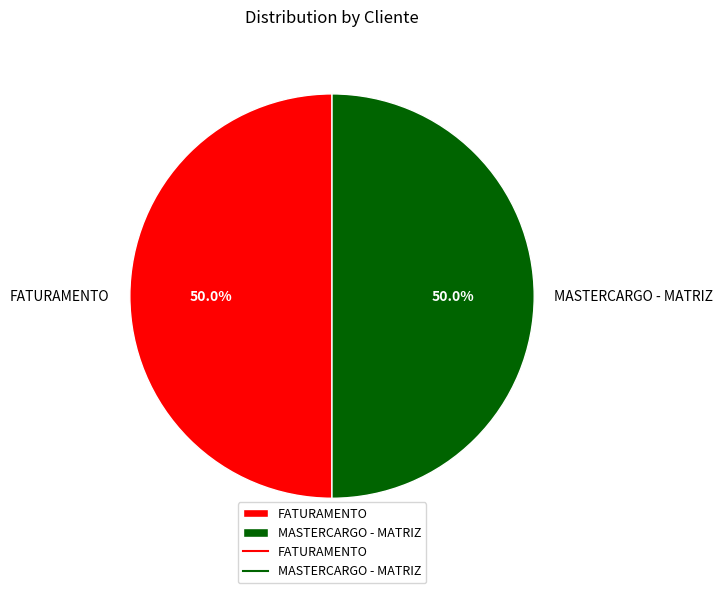

Combined, what portion of the pie is MASTERCARGO - MATRIZ and FATURAMENTO?

100.0%